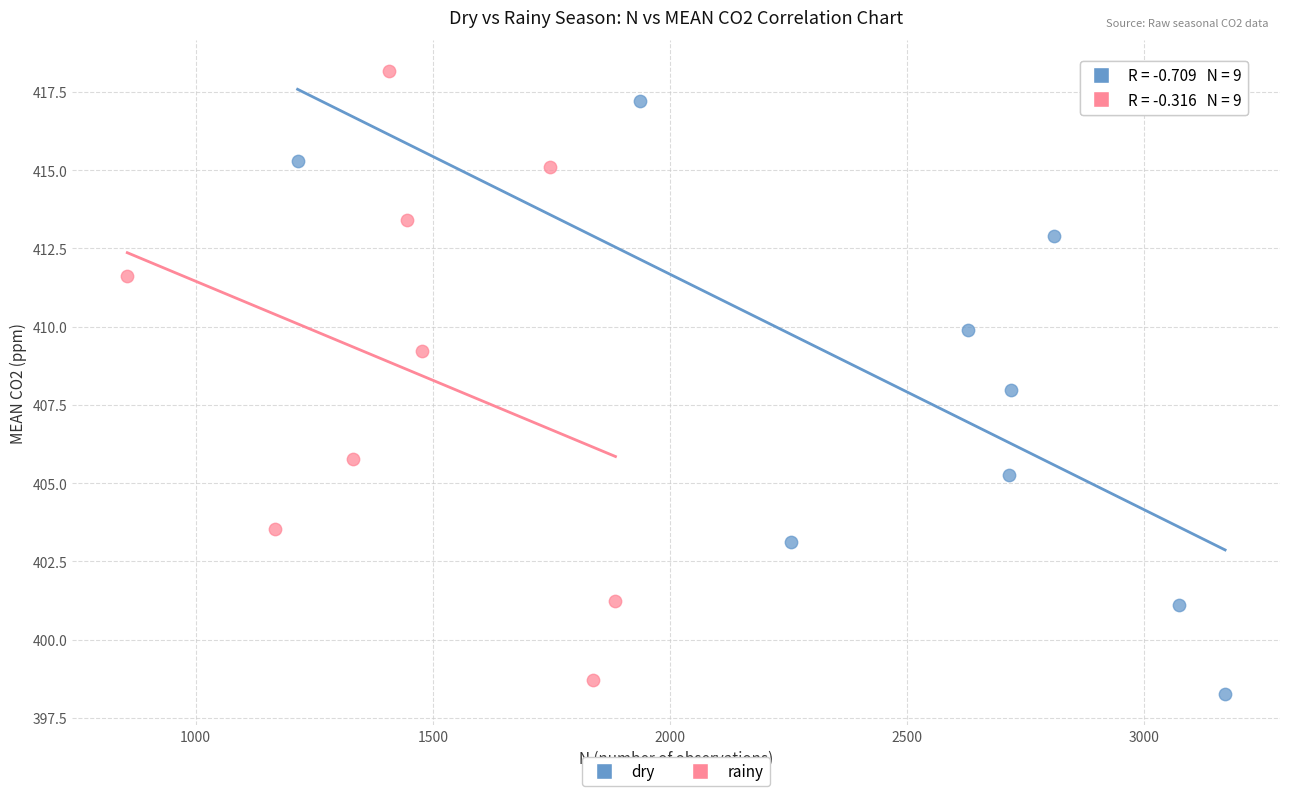

Which series reaches the maximum Y coordinate?

rainy